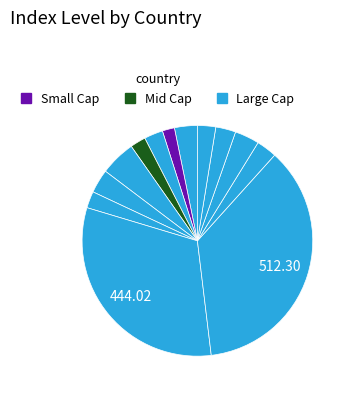

How many segments does this pie chart have?

13